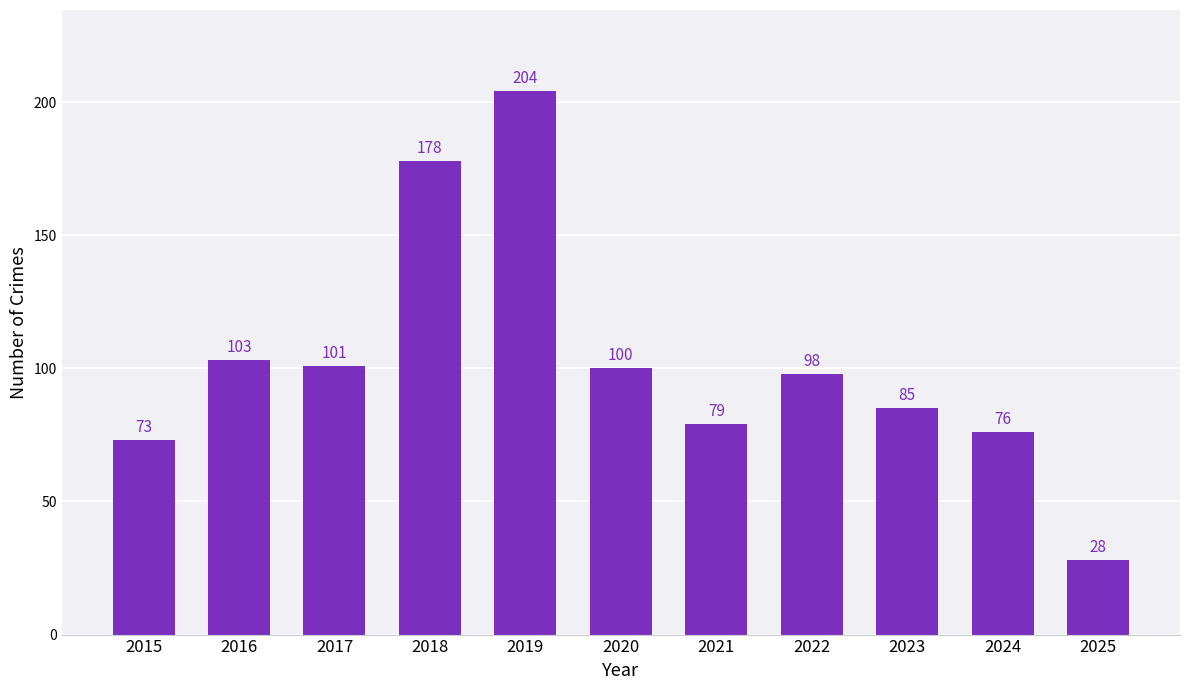

List the labels in order of value, largest first.

2019, 2018, 2016, 2017, 2020, 2022, 2023, 2021, 2024, 2015, 2025